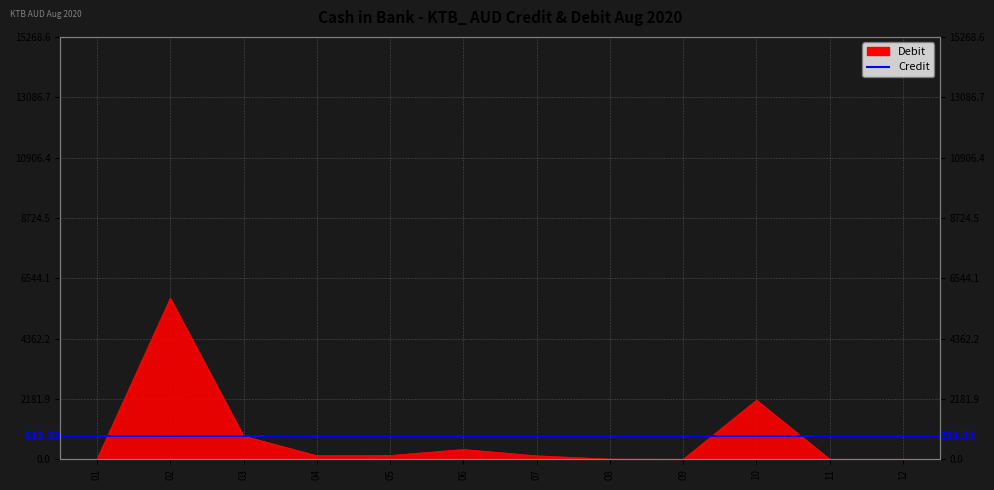

What is the difference between the maximum and minimum values?

5816.3